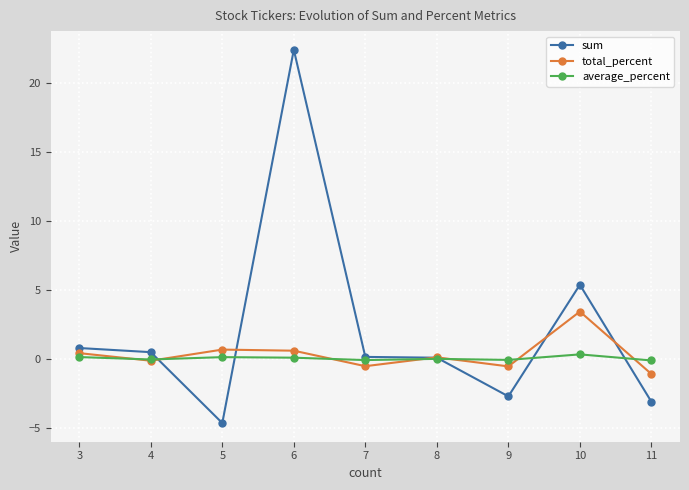

What is the difference between the maximum and minimum values in the average_percent series?

0.4